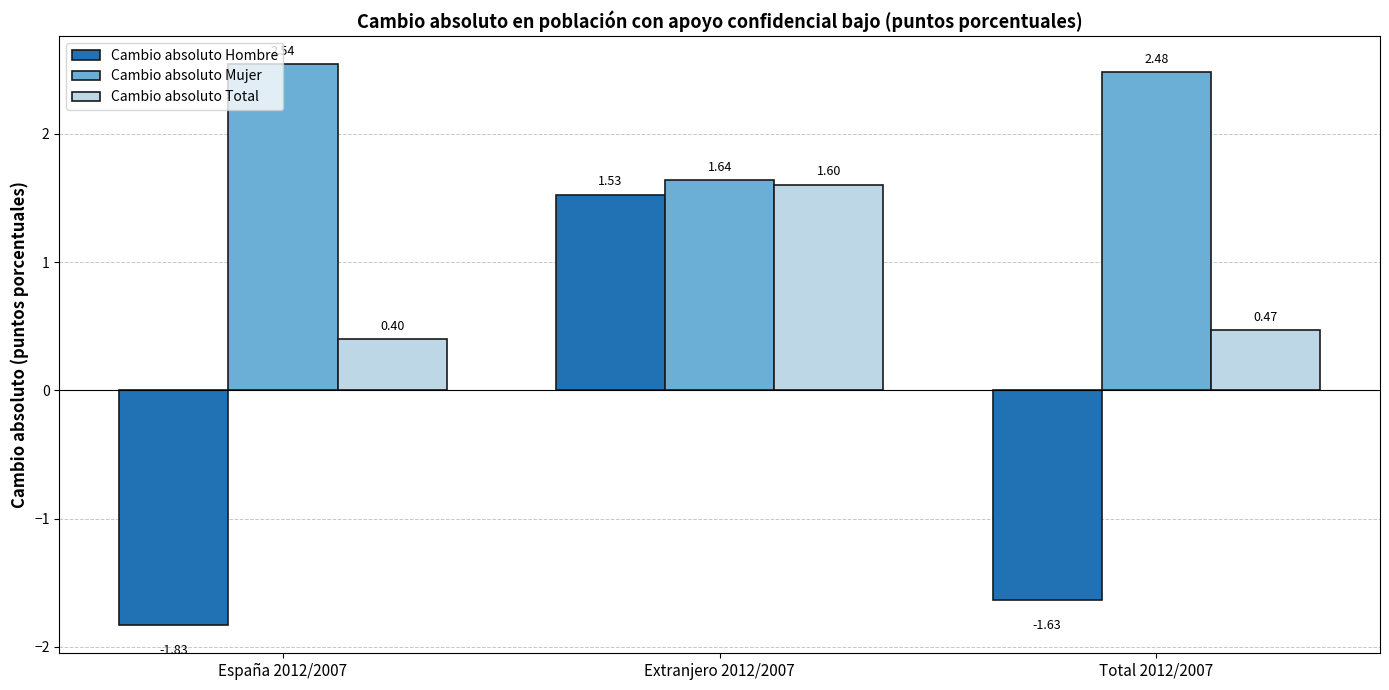

True or false: Cambio absoluto Hombre has a value of 0.5 at Extranjero 2012/2007.

False